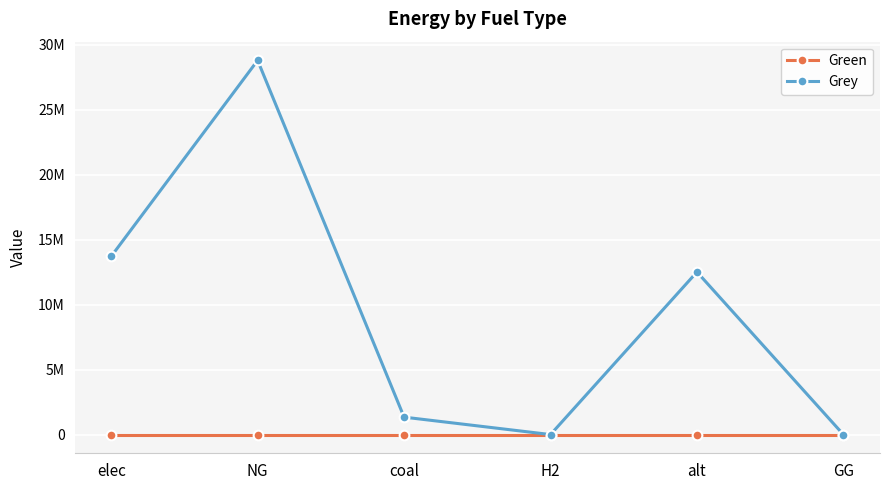

Is this an area chart (filled region under the line)?

No